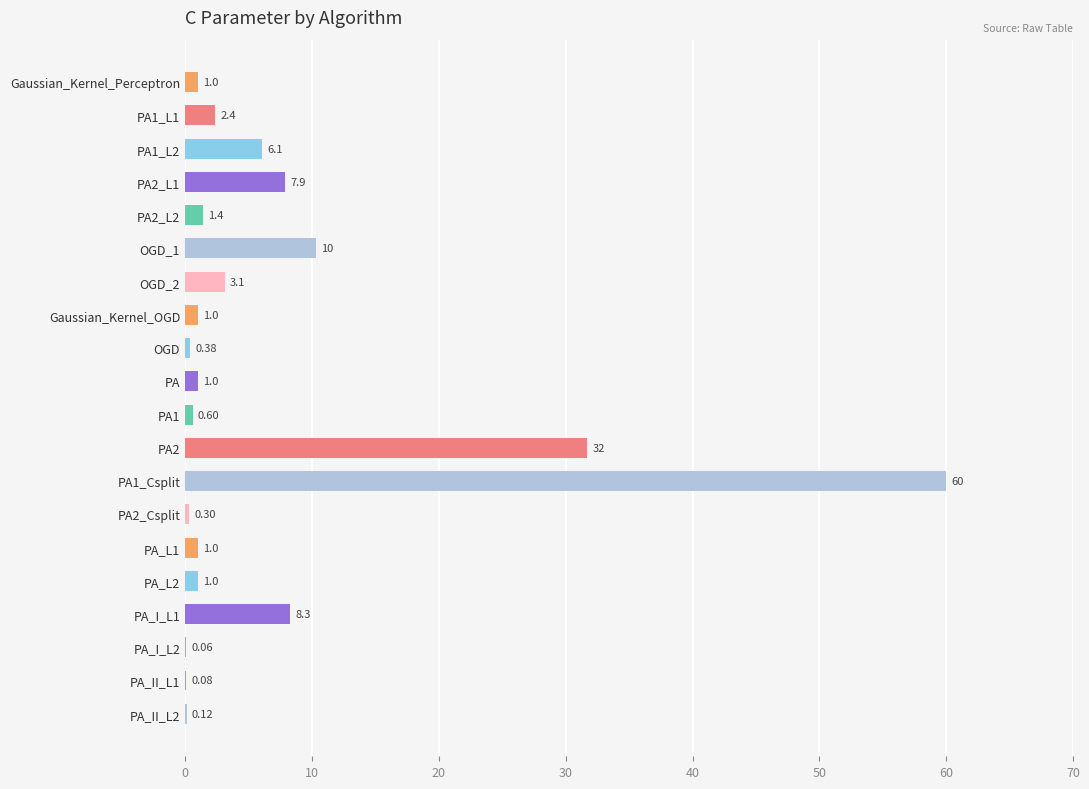

Does the chart contain stacked bars?

No